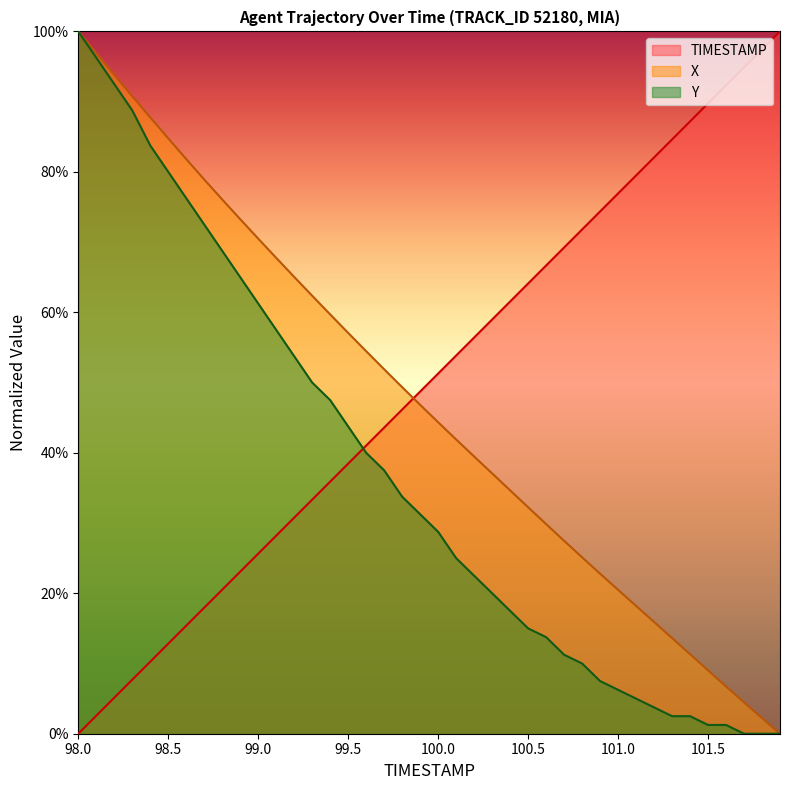

What are all the series names shown in the legend?

TIMESTAMP, X, Y